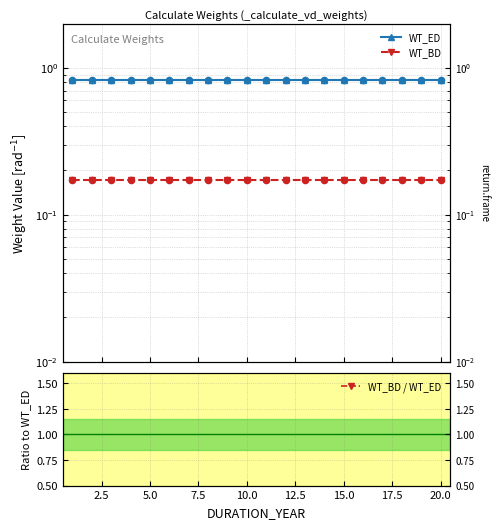

Which series reaches the maximum Y coordinate?

WT_ED